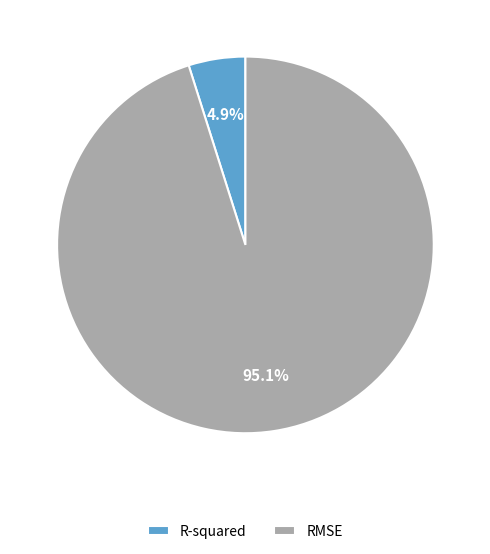

Rank the categories by value from highest to lowest.

RMSE, R-squared